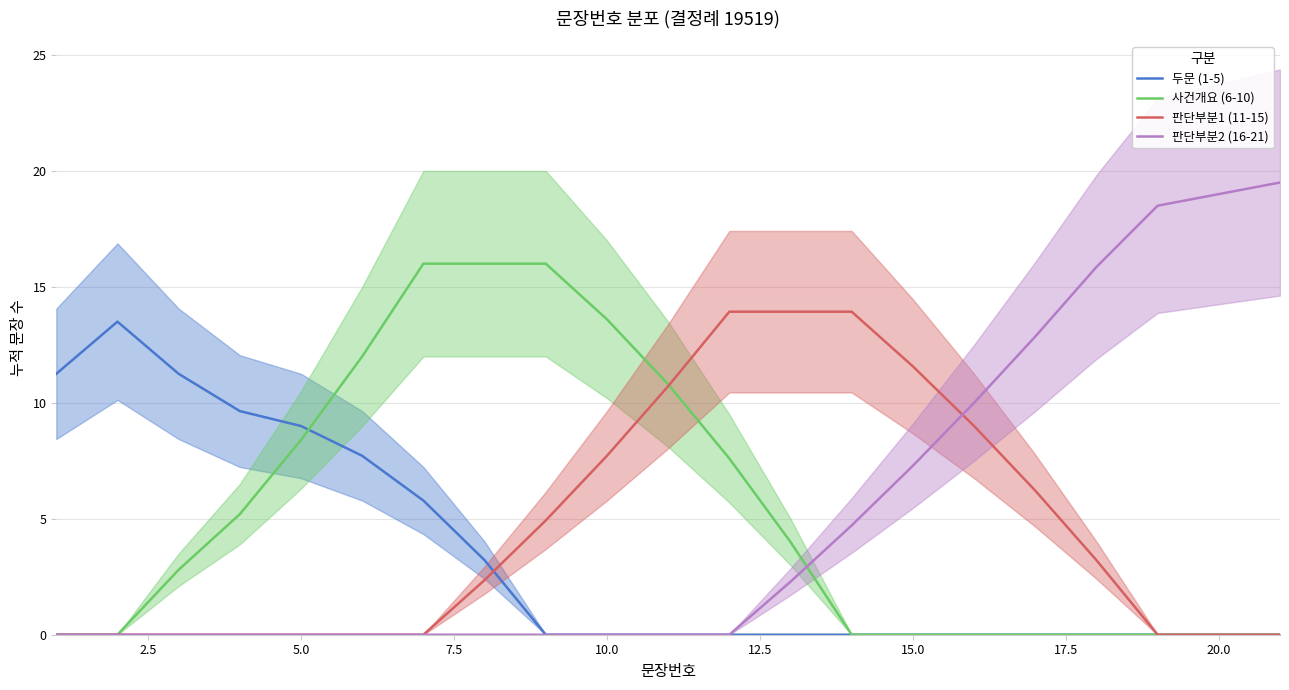

Is this an area chart (filled region under the line)?

No